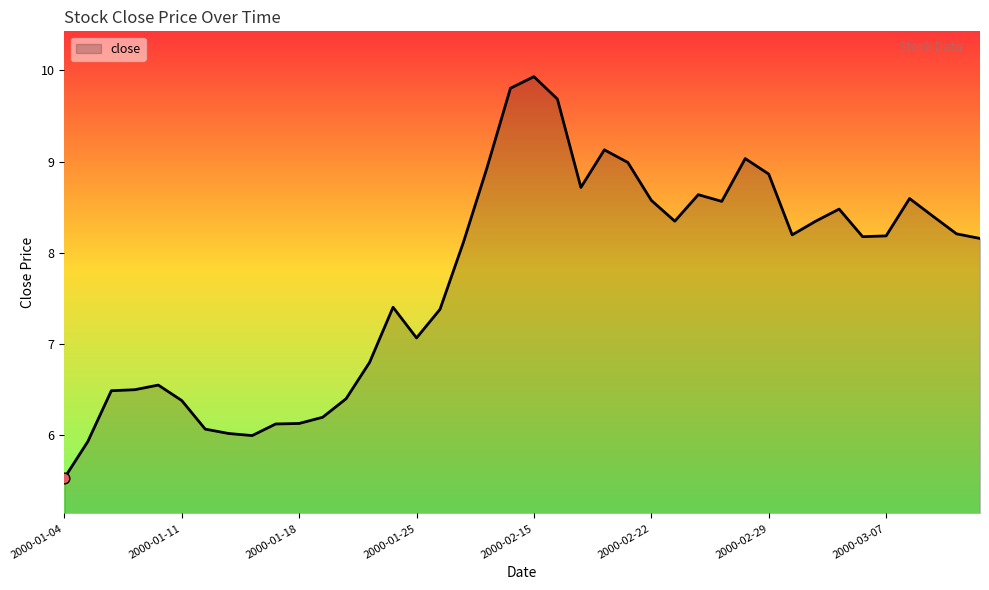

What is the greatest value displayed?

9.9